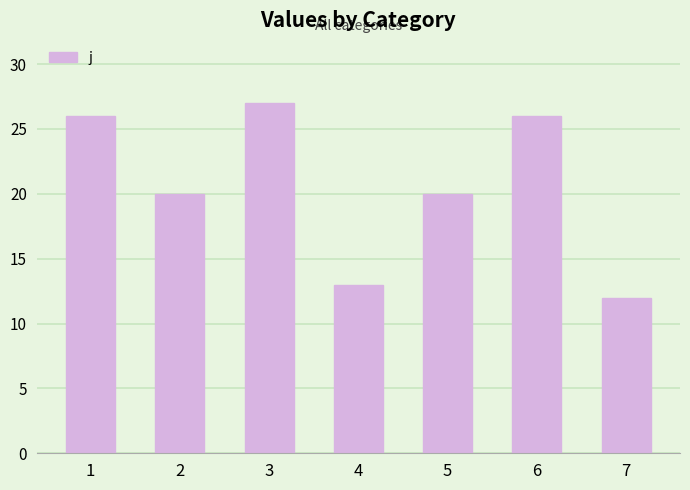

At which category does the chart reach its minimum across all series?

7